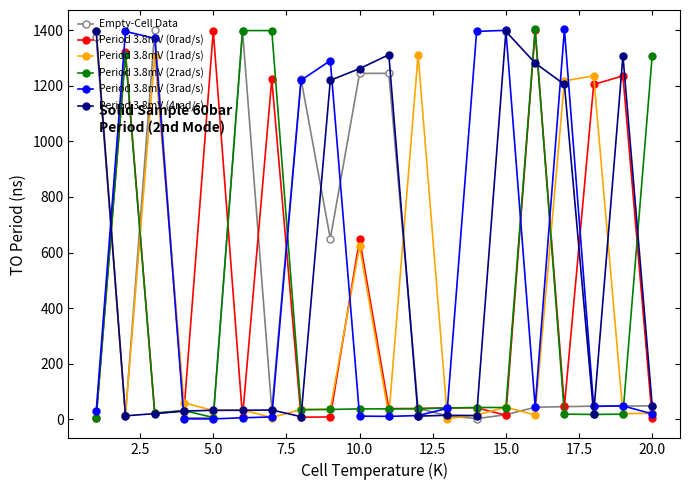

At how many categories does at least one series exceed 756?

18